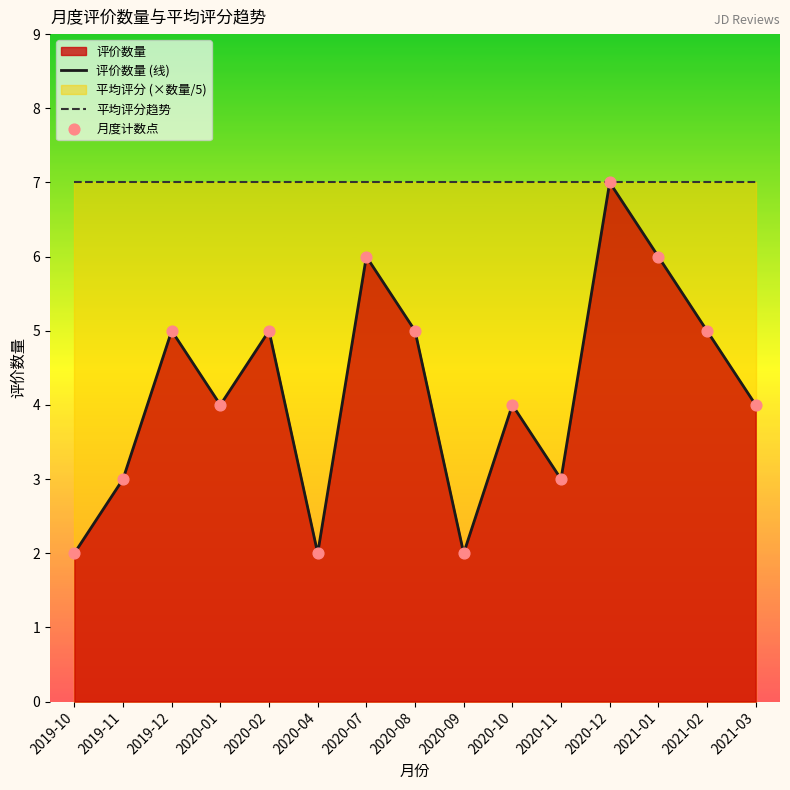

At which category is the sum across all series the highest?

2020-12